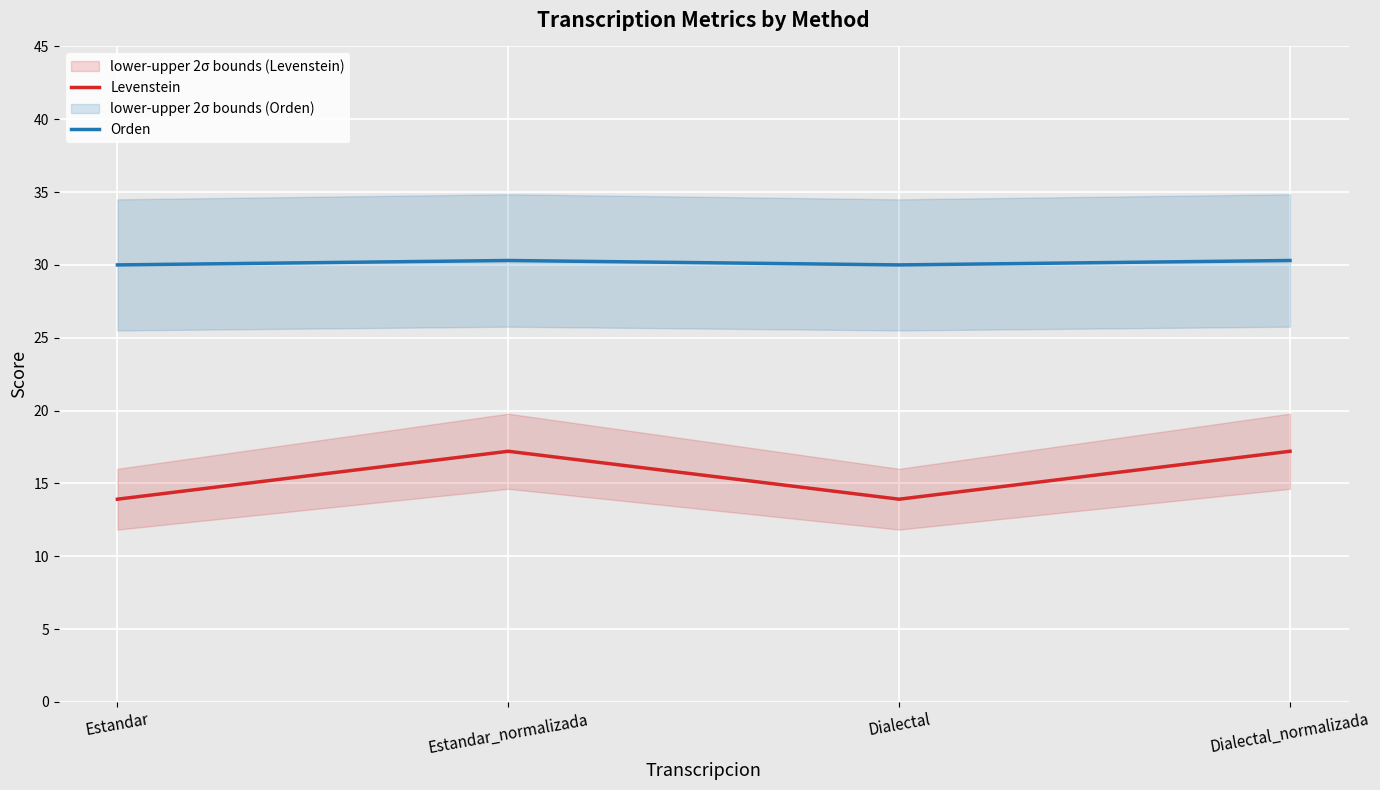

What is the difference between the Orden values at Estandar and Dialectal_normalizada?

0.3